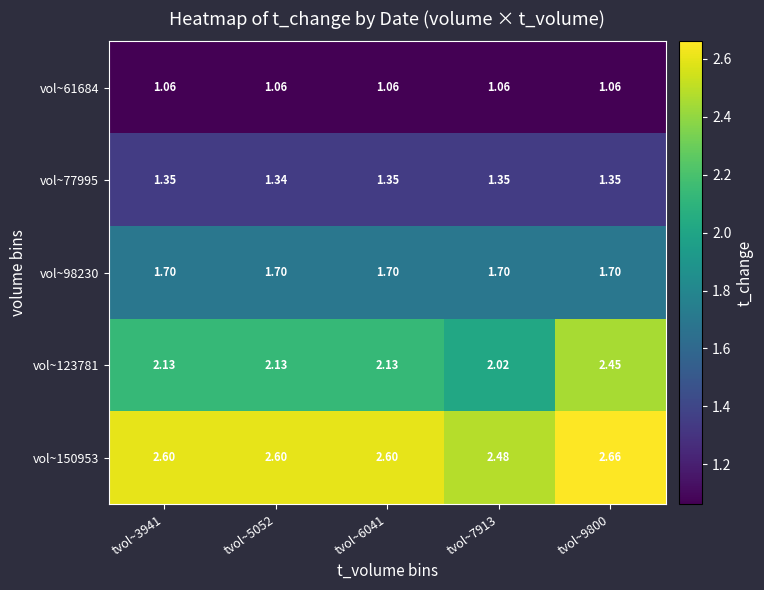

Is the value of vol~61684 at tvol~6041 greater than the value of vol~98230 at tvol~6041?

No